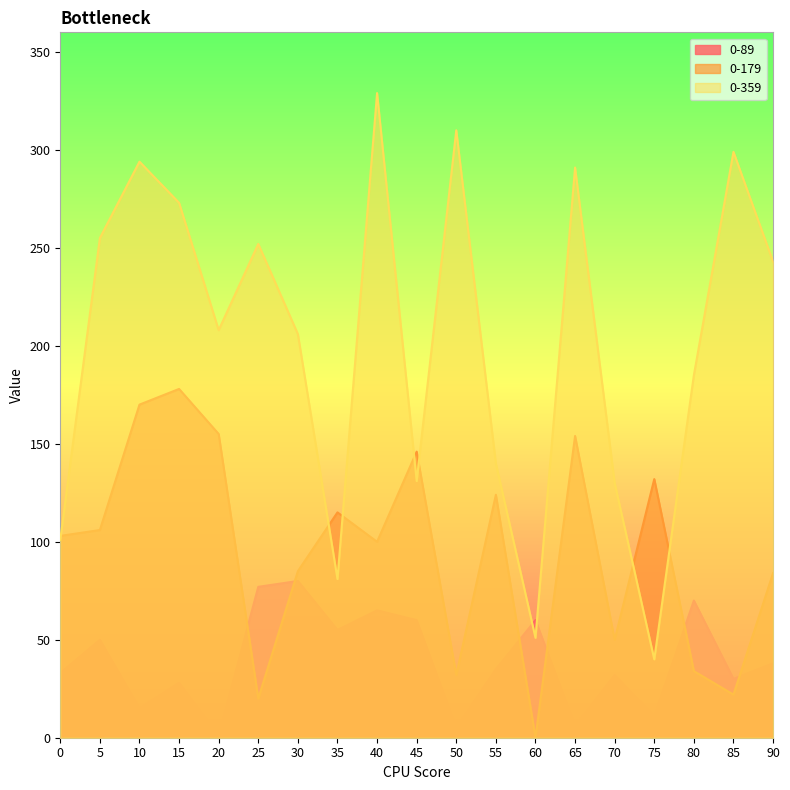

What is the greatest value displayed?

329